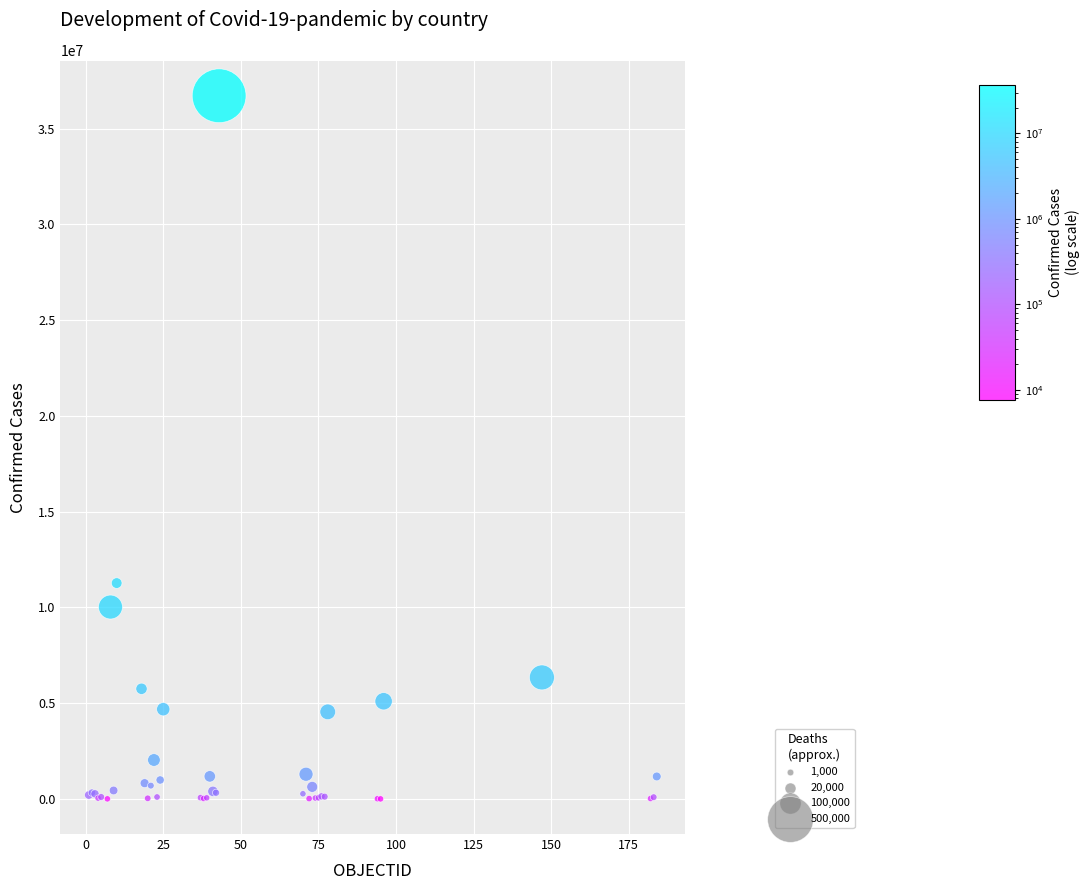

What Y value in the scatter plot is closest to 18362576?

11274262